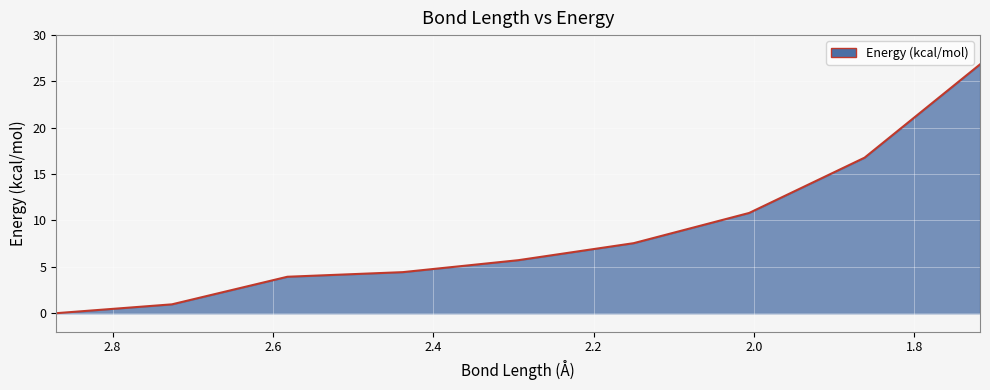

What is the sum of all values?

77.0